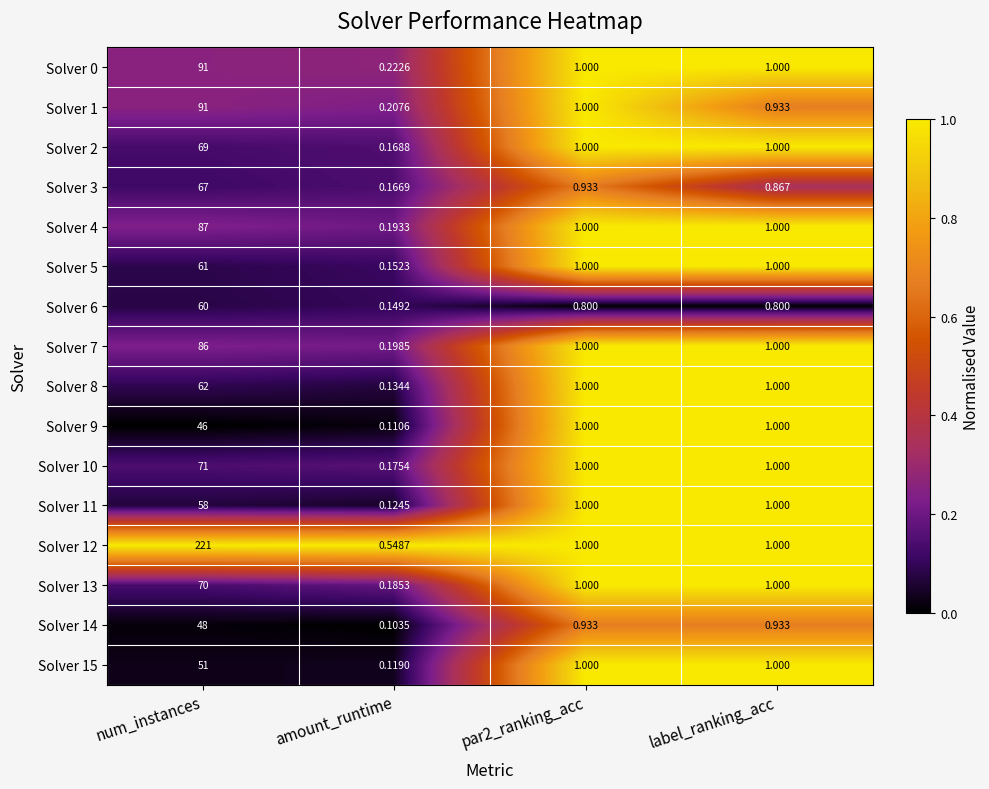

Which category has the highest value across all series?

num_instances